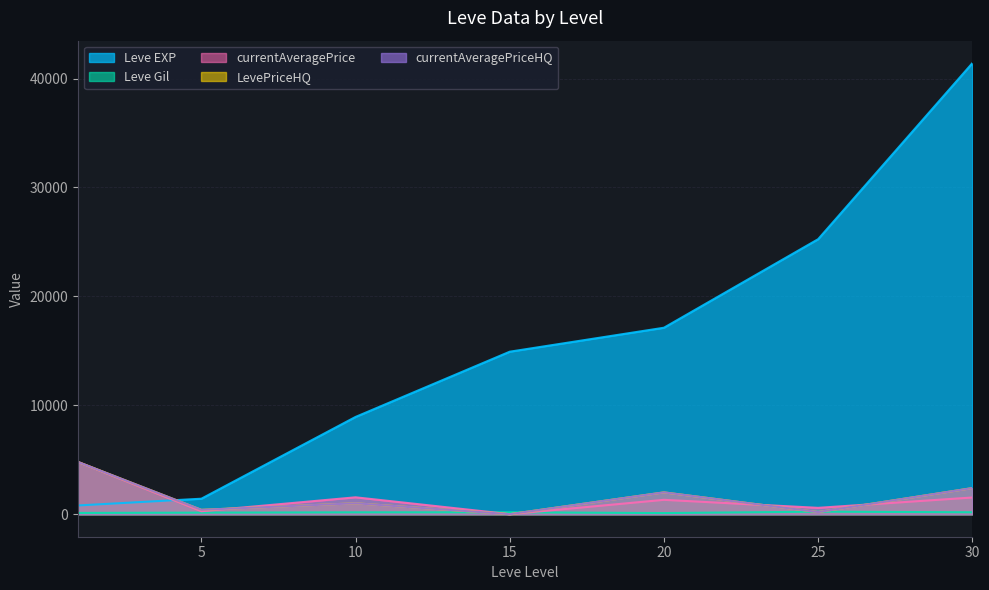

How many values in the Leve EXP series are below 14920?

3